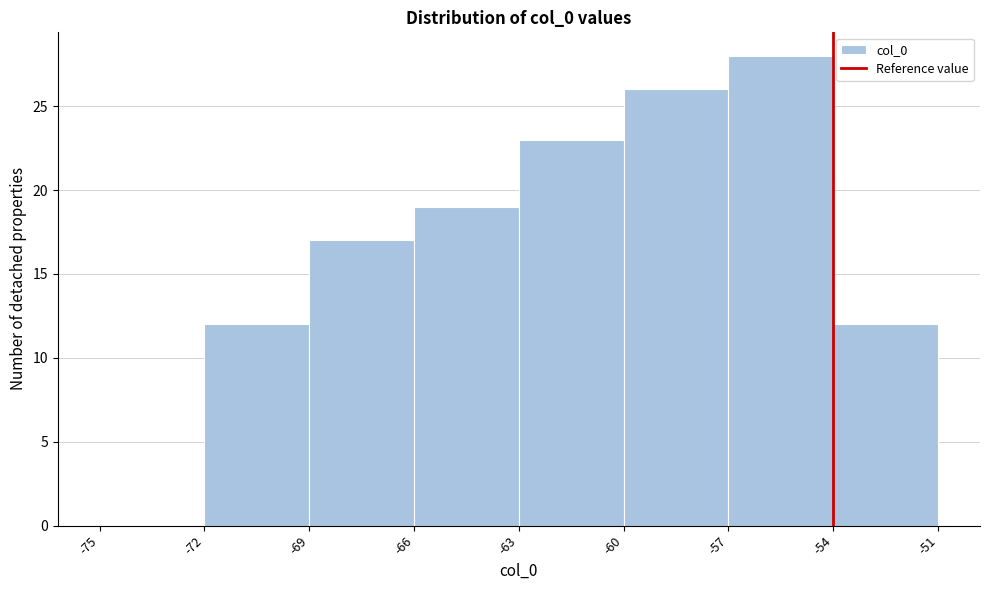

Reading left to right, transcribe this chart: for each bar, give the range it covers on the x-axis and its height. The values are not printed on the chart, so give them approximately, as read against the axis.

-75 to -72: 0
-72 to -69: 12
-69 to -66: 17
-66 to -63: 19
-63 to -60: 23
-60 to -57: 26
-57 to -54: 28
-54 to -51: 12